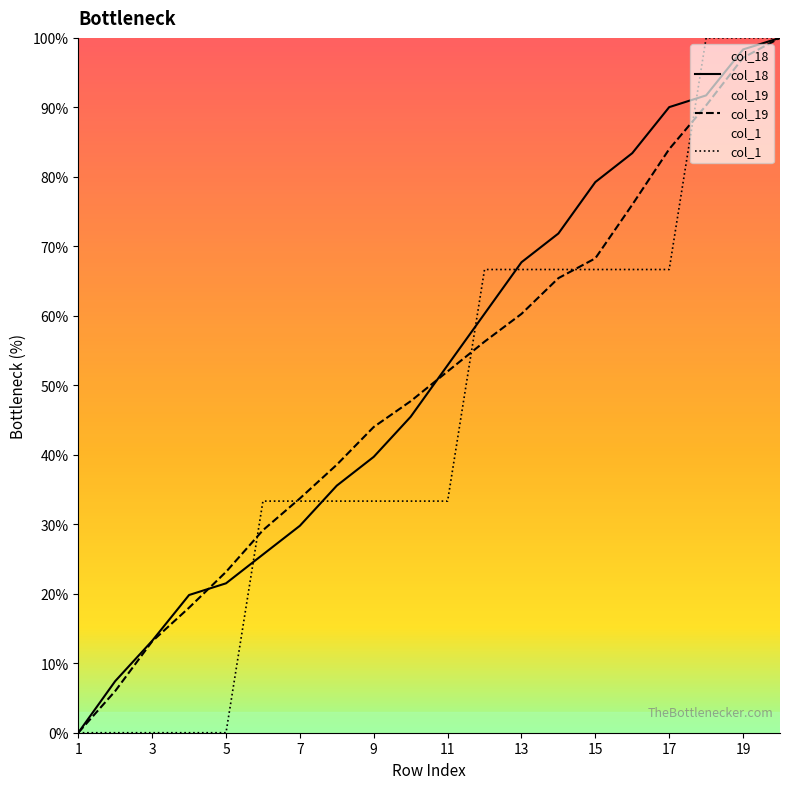

Rank the series at 19 from highest to lowest value.

col_1, col_18, col_19